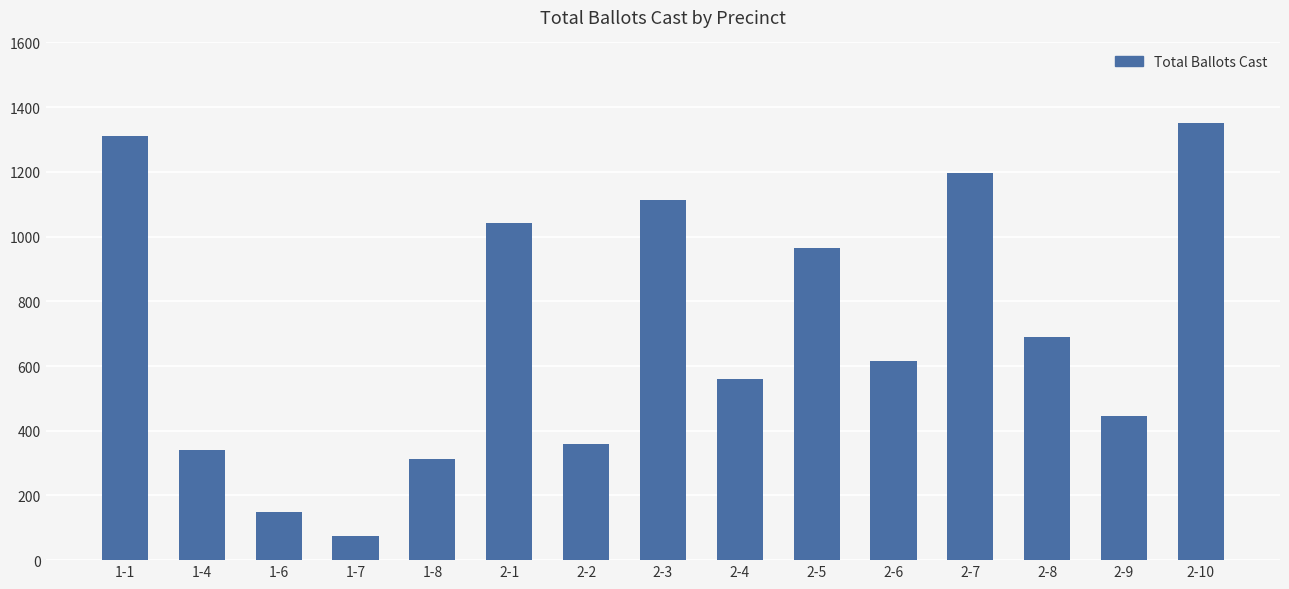

How many series are shown in this chart?

1